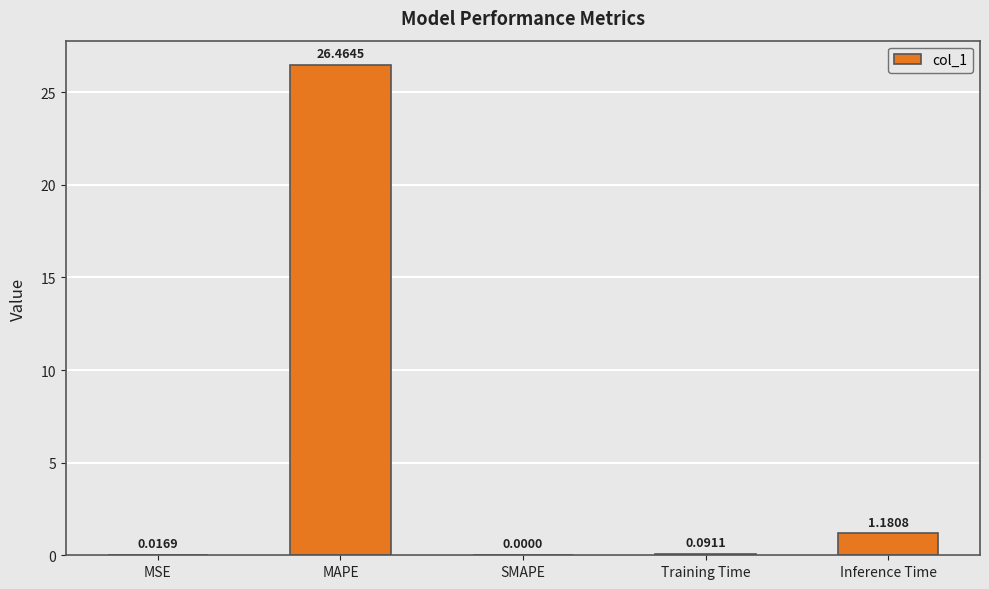

At which category does the chart reach its peak across all series?

MAPE